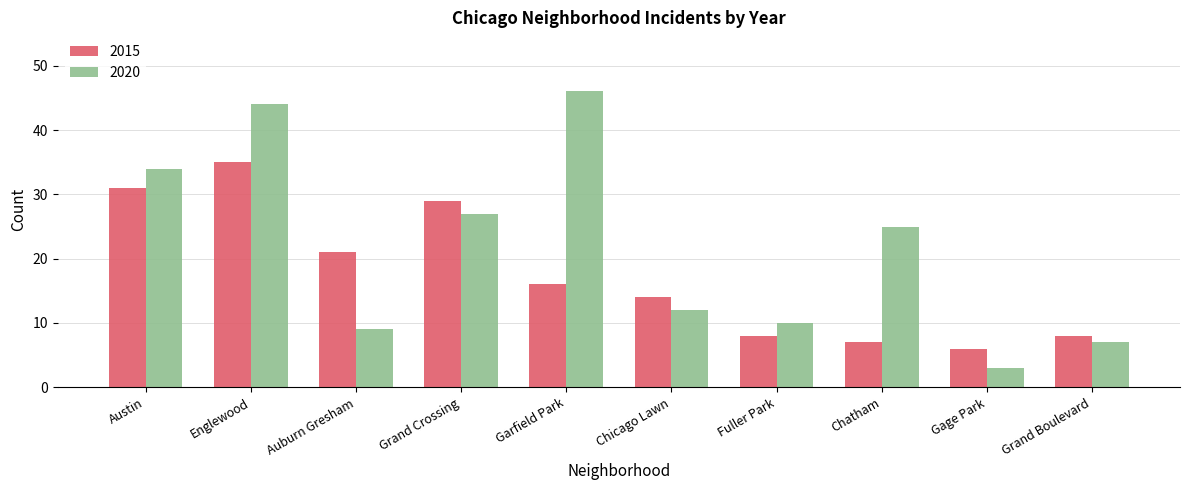

Where is 2015 nearest to the value 20?

Auburn Gresham